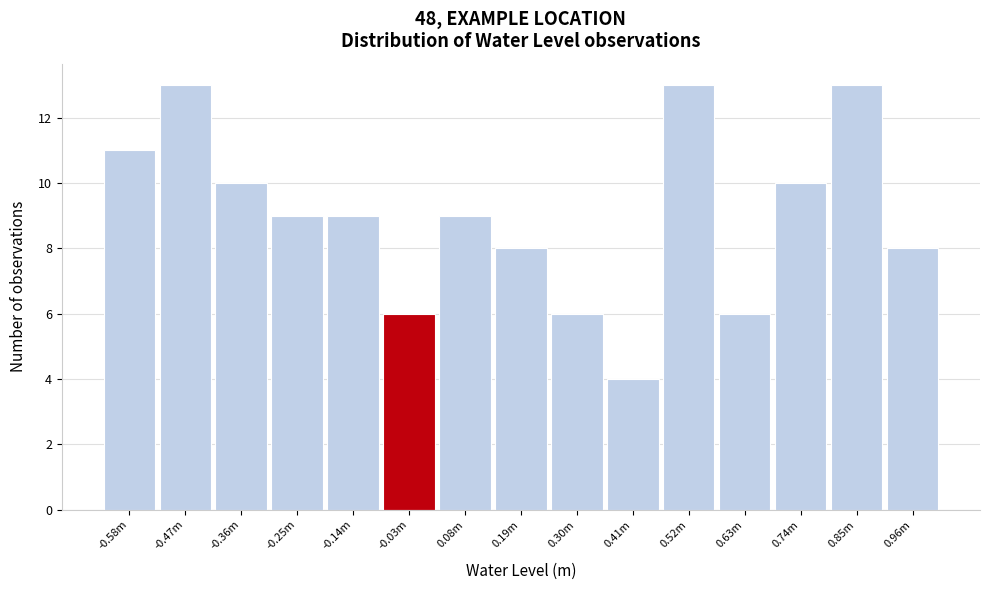

Reading left to right, transcribe all the data shown in this chart.

-0.58m=11	-0.47m=13	-0.36m=10	-0.25m=9	-0.14m=9	-0.03m=6	0.08m=9	0.19m=8	0.30m=6	0.41m=4	0.52m=13	0.63m=6	0.74m=10	0.85m=13	0.96m=8